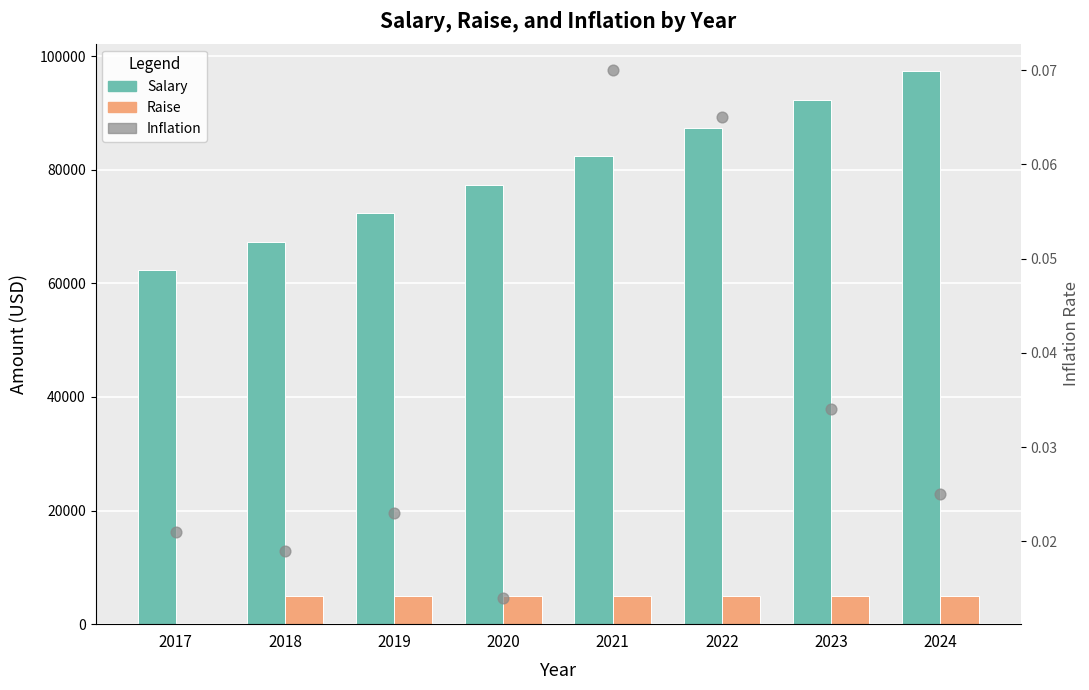

What is the total value across all series at 2019?

77347.3